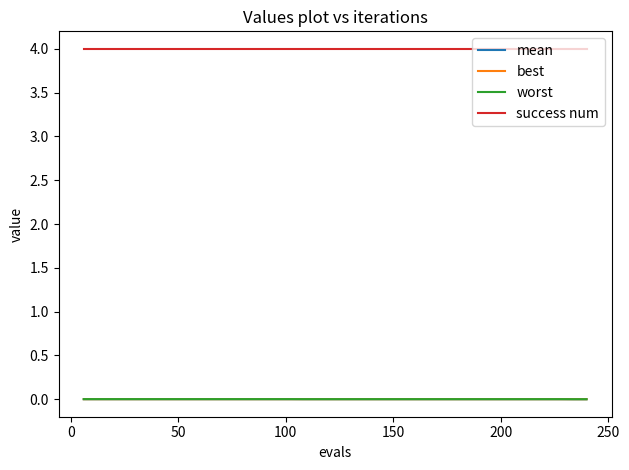

What is the lowest value of the success num series?

4.0